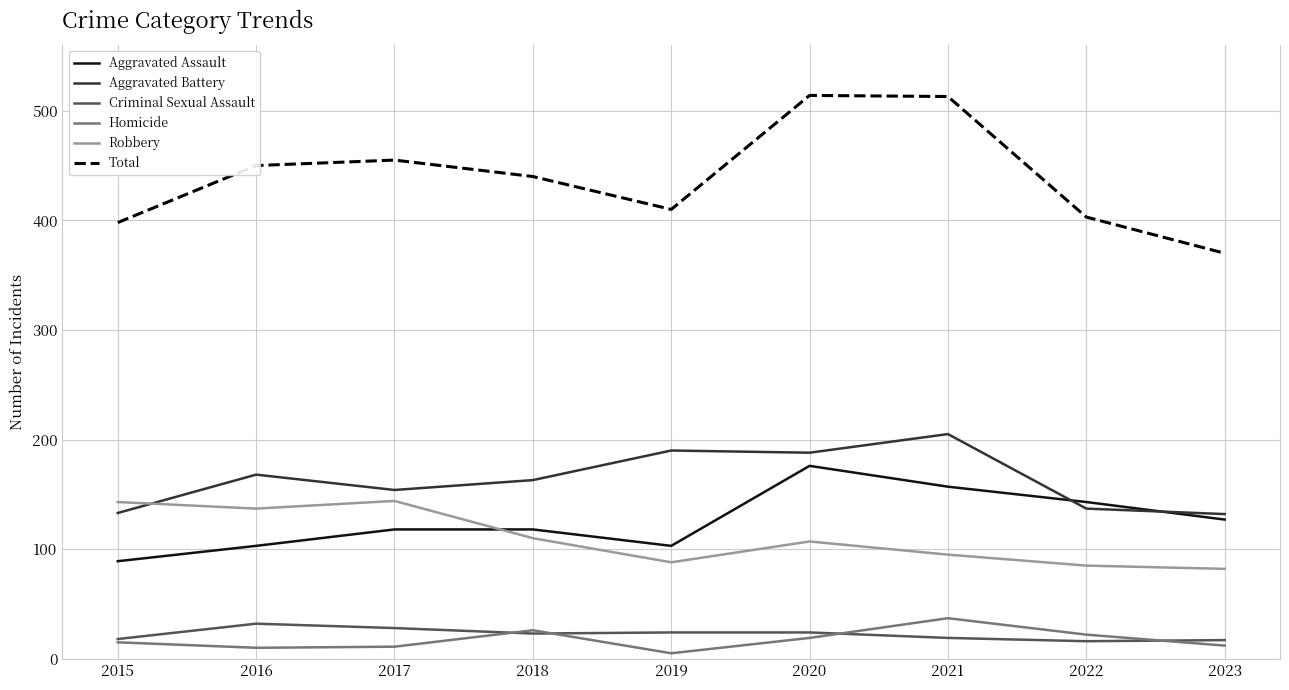

At 2017, list the series in order from largest to smallest.

Total, Aggravated Battery, Robbery, Aggravated Assault, Criminal Sexual Assault, Homicide